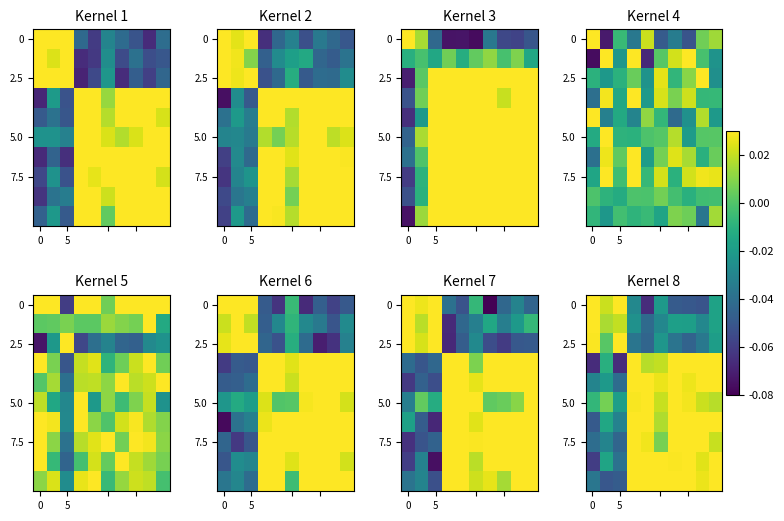

How many values in 2.5 are below zero?

7